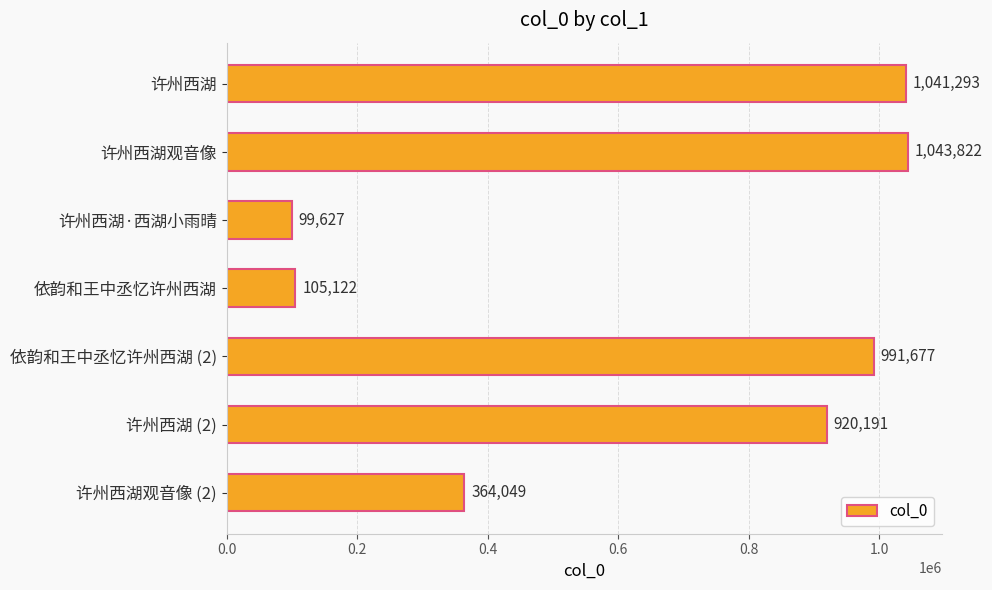

Rank the categories by value from highest to lowest.

许州西湖观音像, 许州西湖, 依韵和王中丞忆许州西湖 (2), 许州西湖 (2), 许州西湖观音像 (2), 依韵和王中丞忆许州西湖, 许州西湖·西湖小雨晴